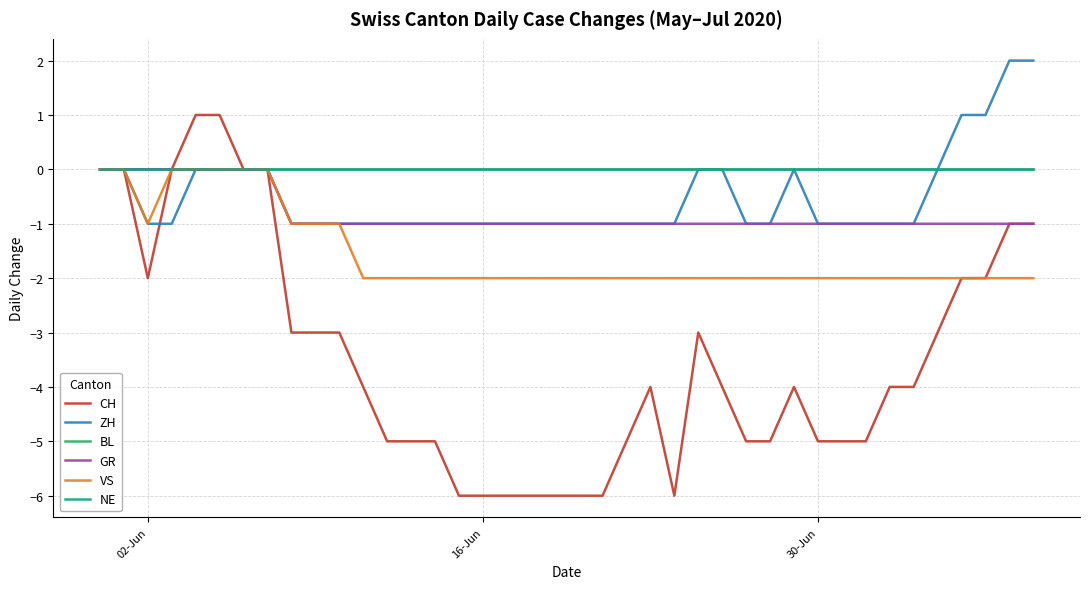

Does the chart have visible grid lines?

Yes